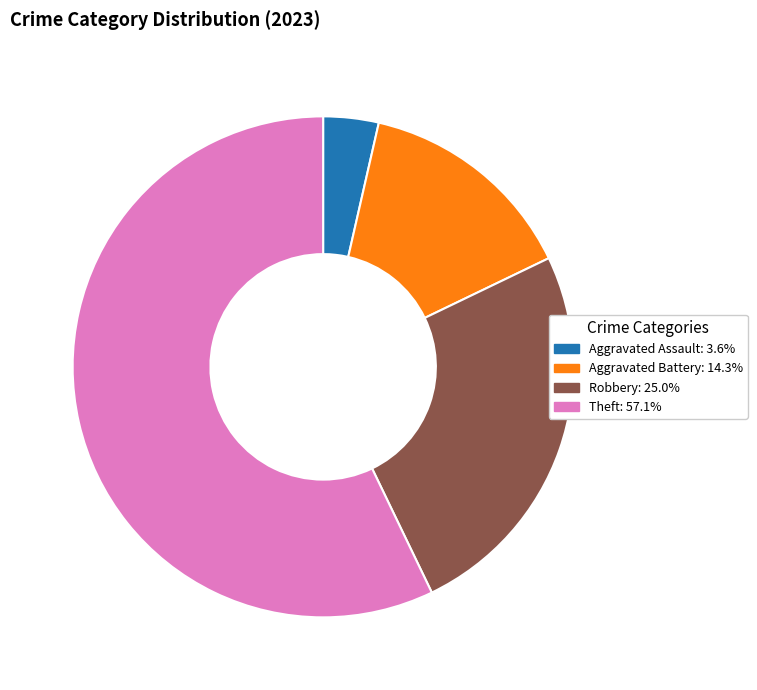

How many segments does this pie chart have?

4